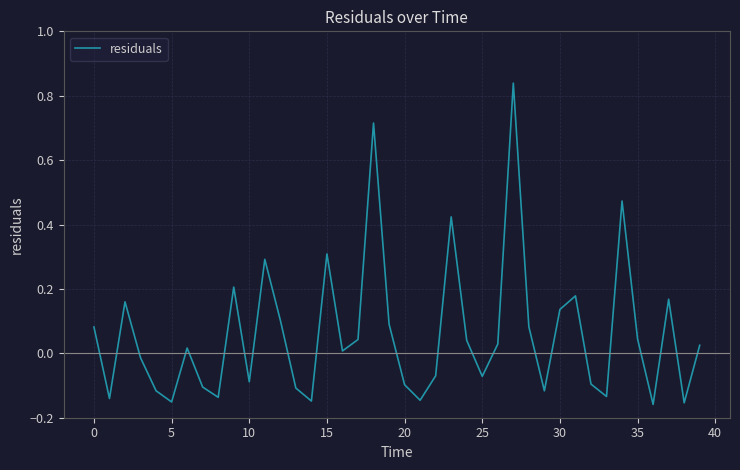

What is the difference between the maximum and minimum values?

1.0